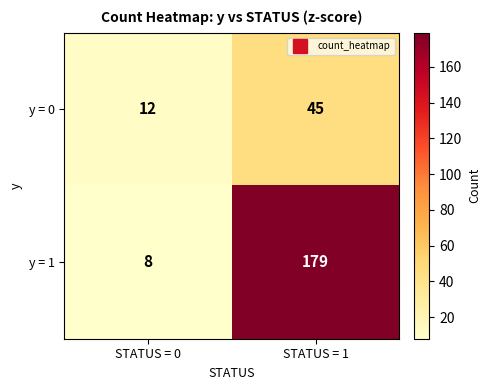

Which series changed the most between STATUS = 0 and STATUS = 1?

y = 1